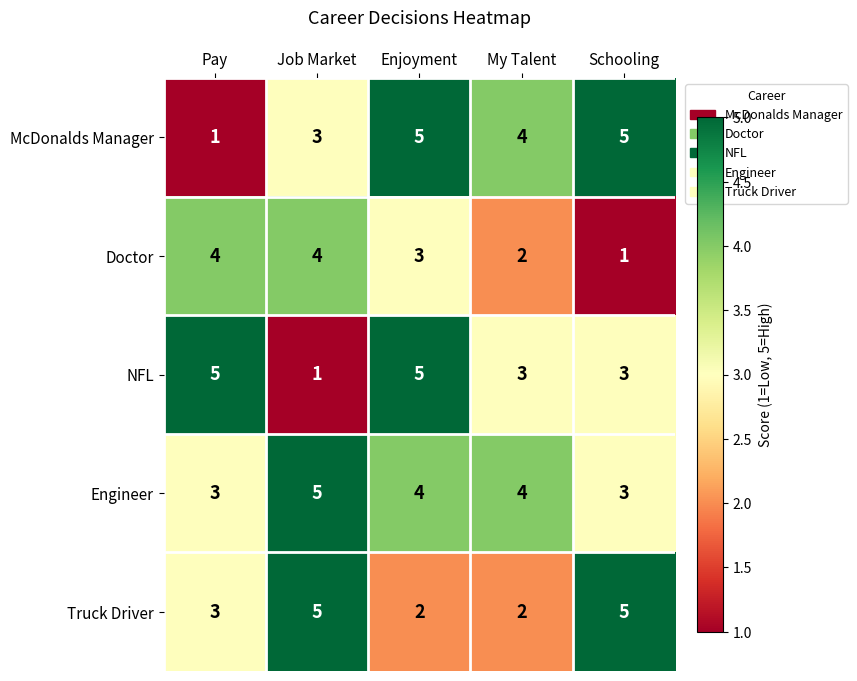

What is the highest value of the Doctor series?

4